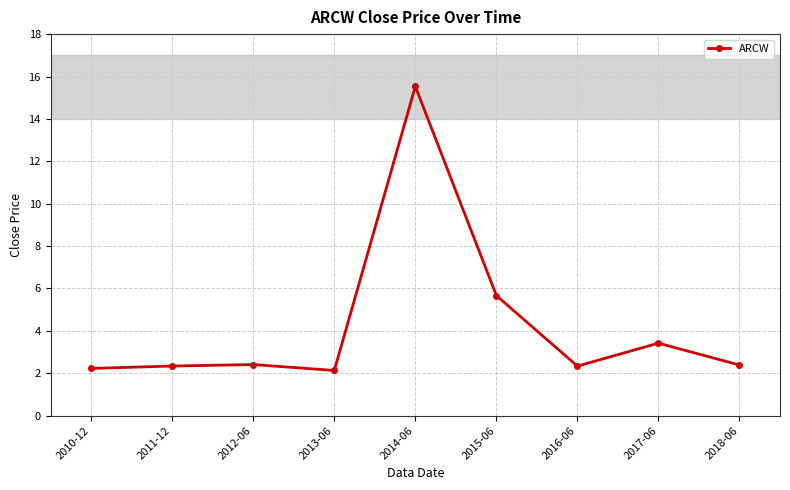

The value at 2011-12 is 2.3. True or false?

True